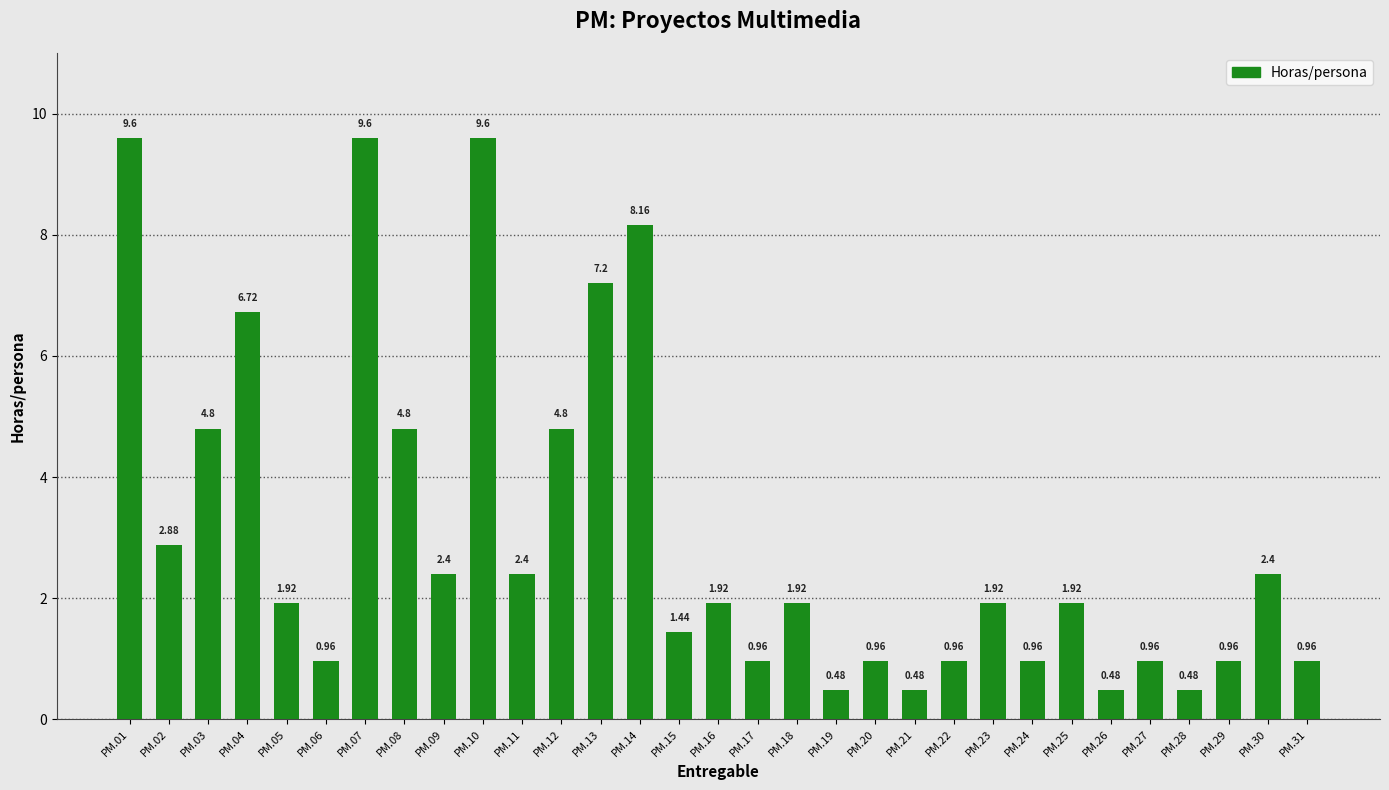

What is the difference between the maximum and minimum values?

9.1